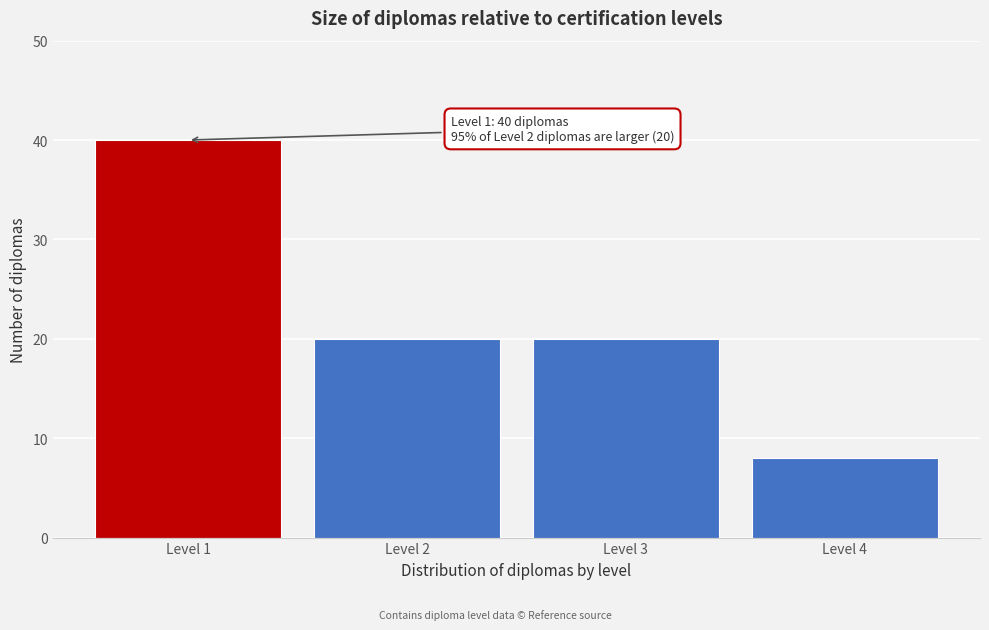

Reading left to right, extract all data points from this chart.

Level 1=40	Level 2=20	Level 3=20	Level 4=8